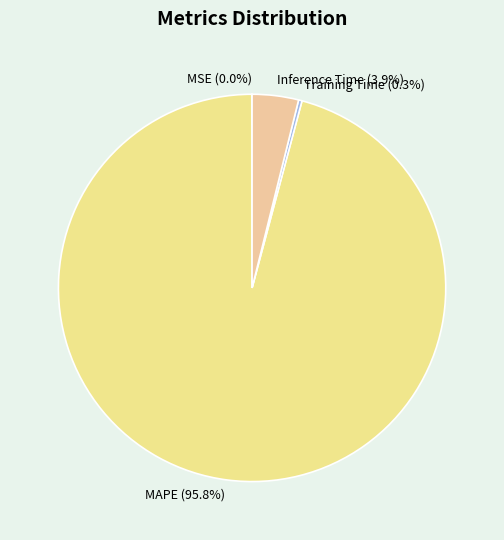

To the nearest percent, what is the difference between the largest and smallest slice percentages?

96%